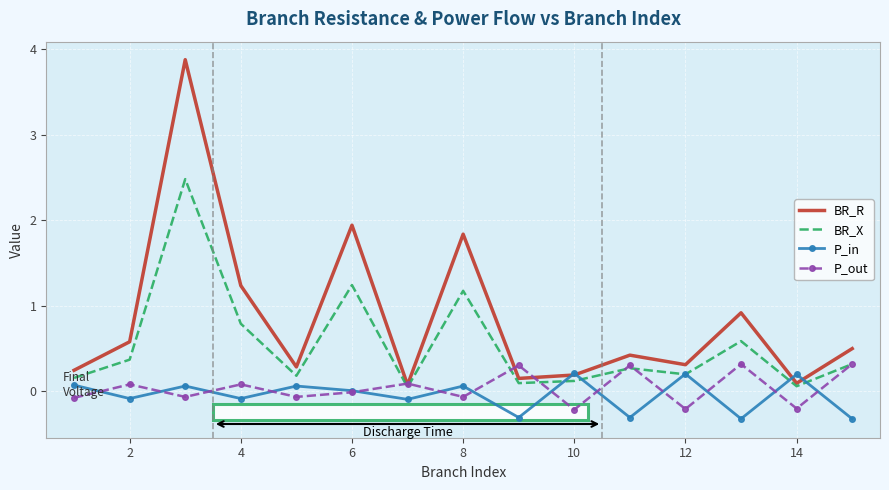

Which series has the largest range (max minus min)?

BR_R